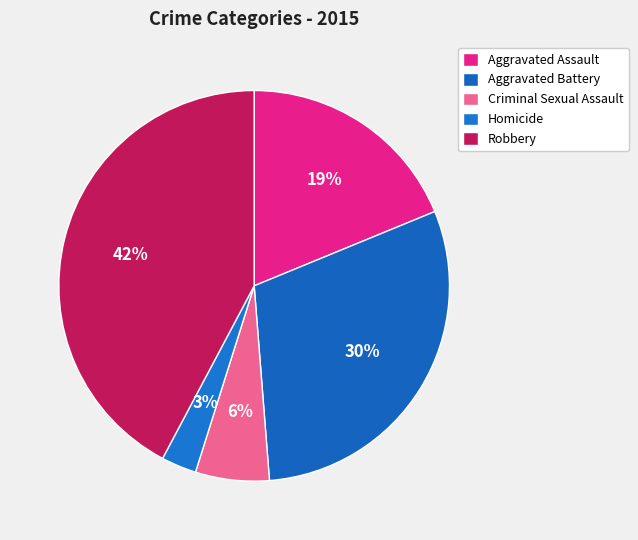

How many segments does this pie chart have?

5